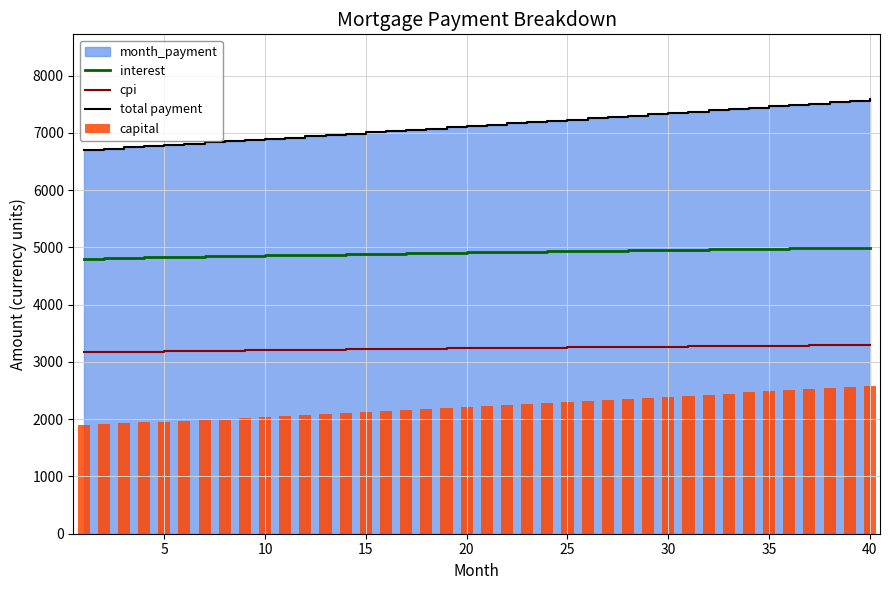

True or false: cpi and interest intersect in this chart.

False